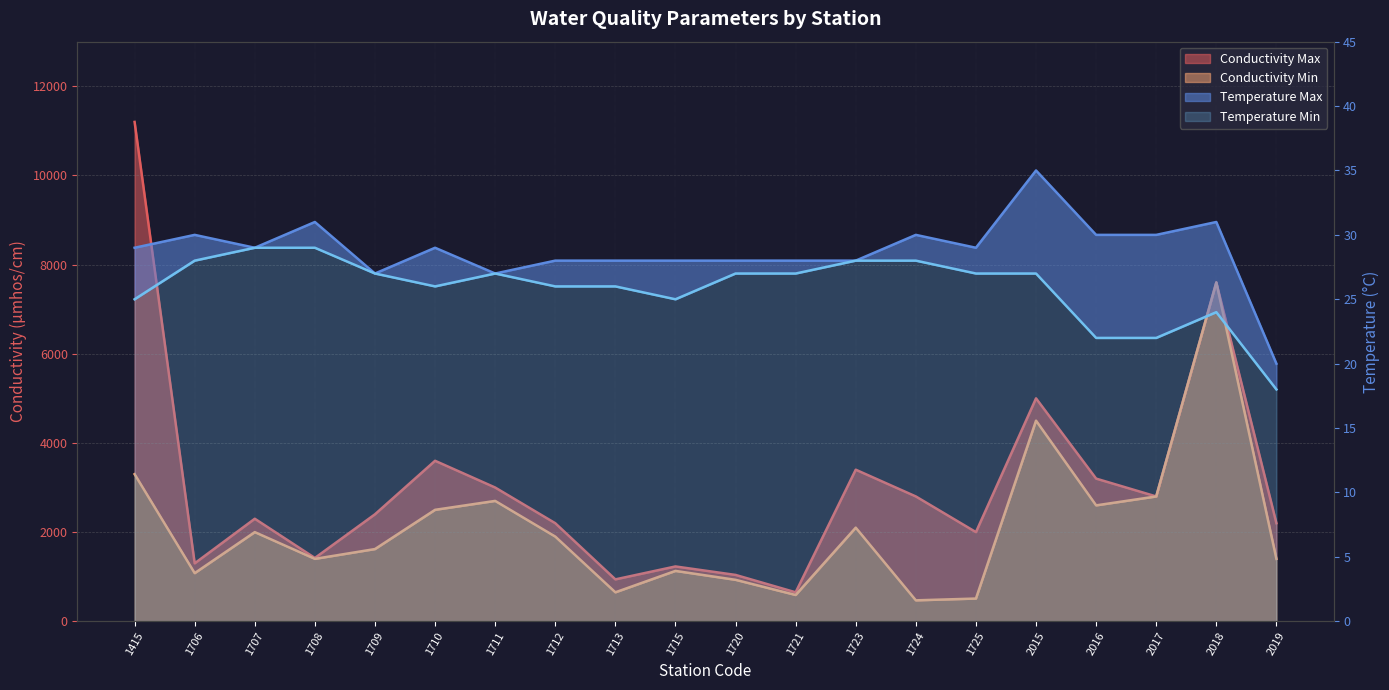

Rank the categories by Conductivity Min value from lowest to highest.

1724, 1725, 1721, 1713, 1720, 1706, 1715, 1708, 2019, 1709, 1712, 1707, 1723, 1710, 2016, 1711, 2017, 1415, 2015, 2018